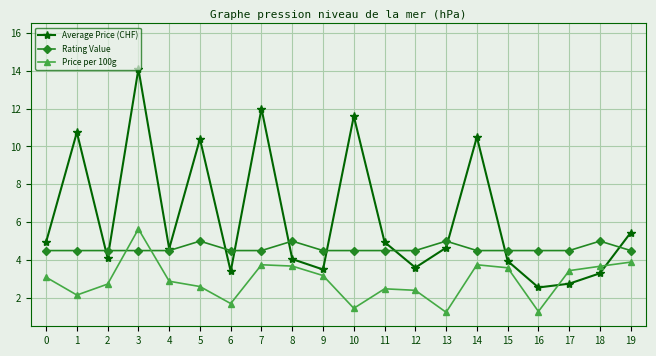

The value of Average Price (CHF) at 5 is 17.6. True or false?

False